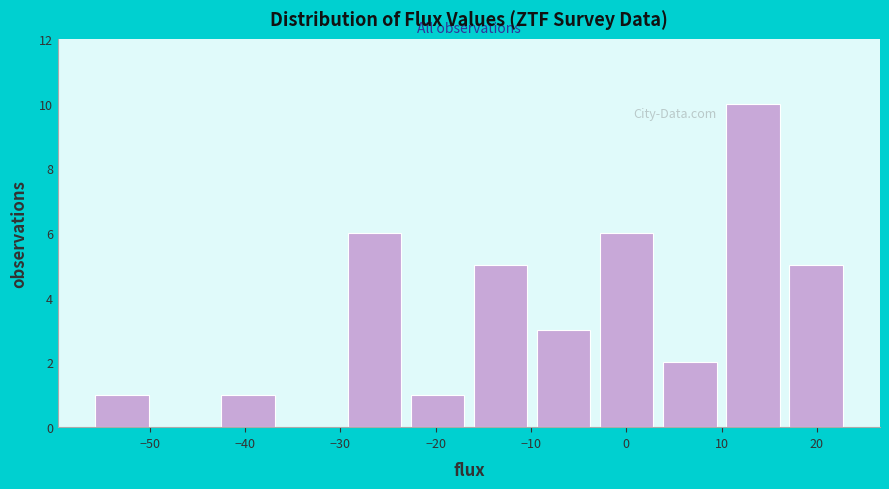

Which range on the x-axis has the tallest bar?

10 to 17